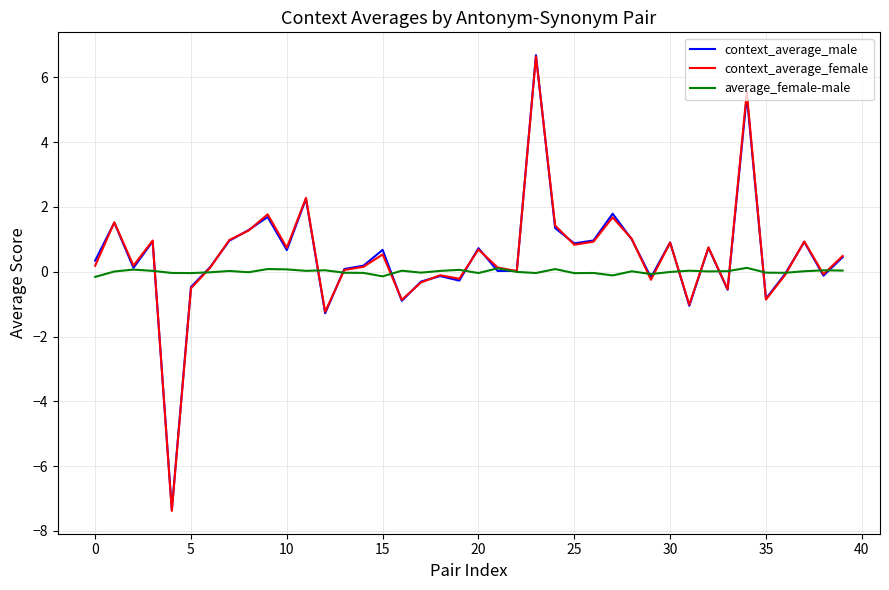

What is the lowest value of the context_average_male series?

-7.4